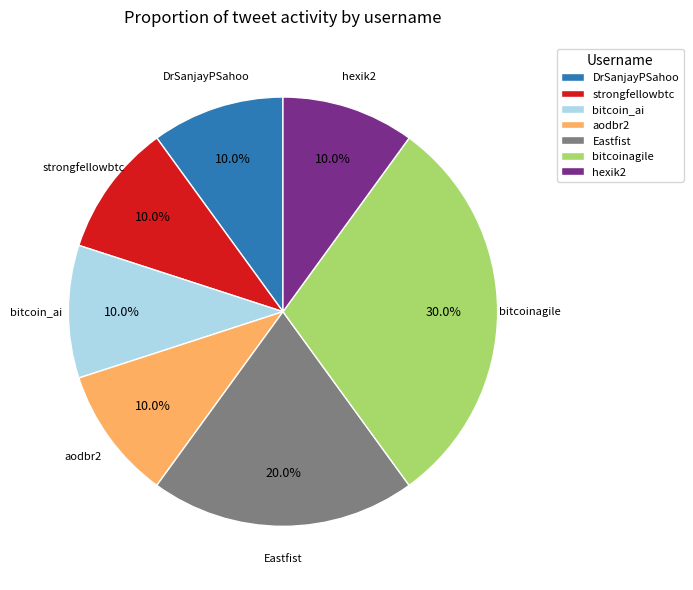

Do aodbr2 and hexik2 together represent more than half of the pie?

No